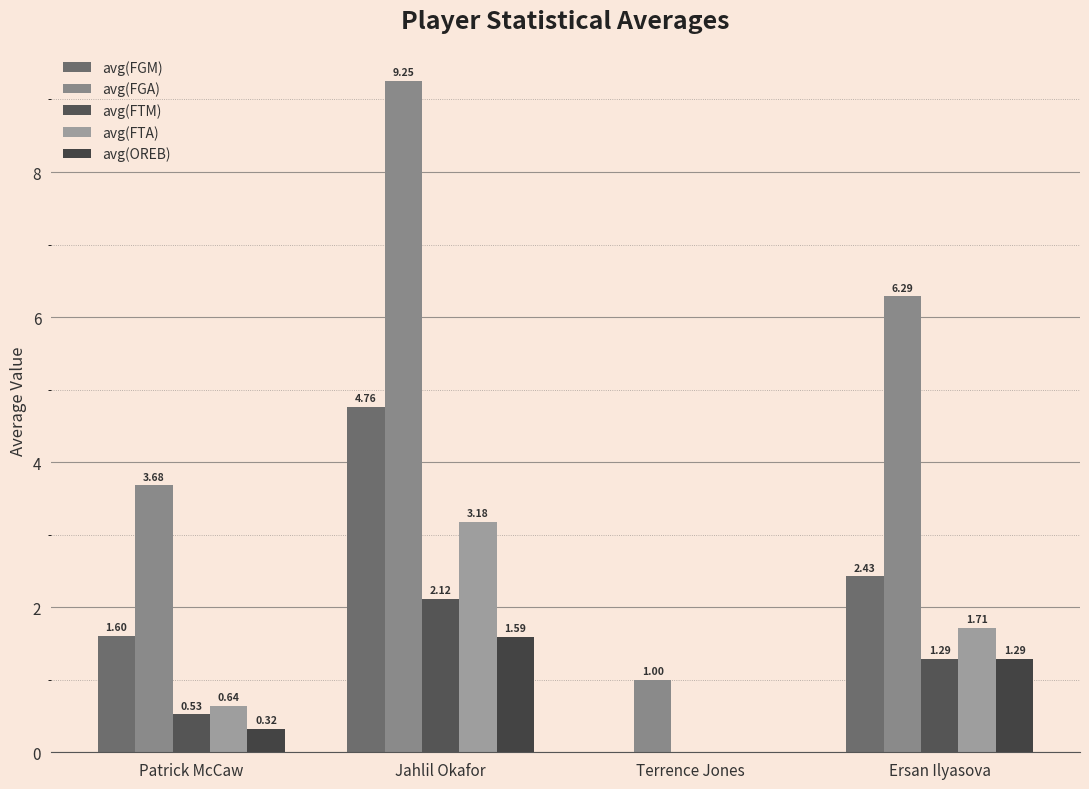

Count the number of categories in the chart.

4